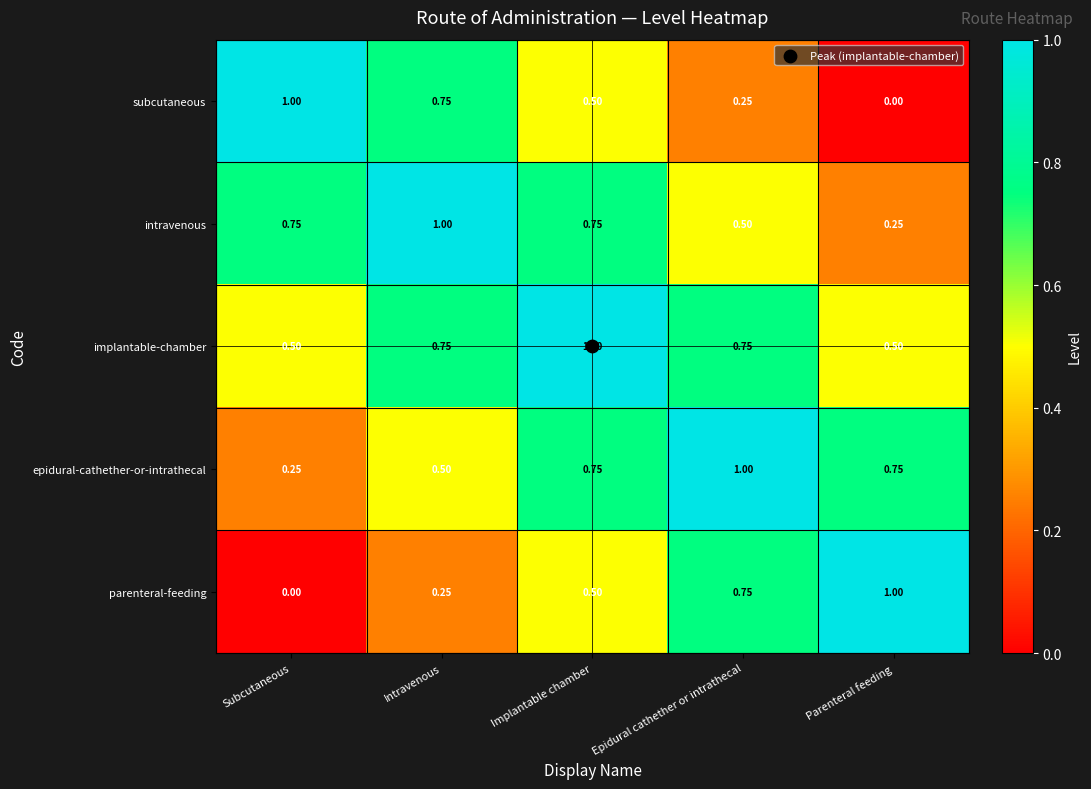

Count the number of categories in the chart.

5